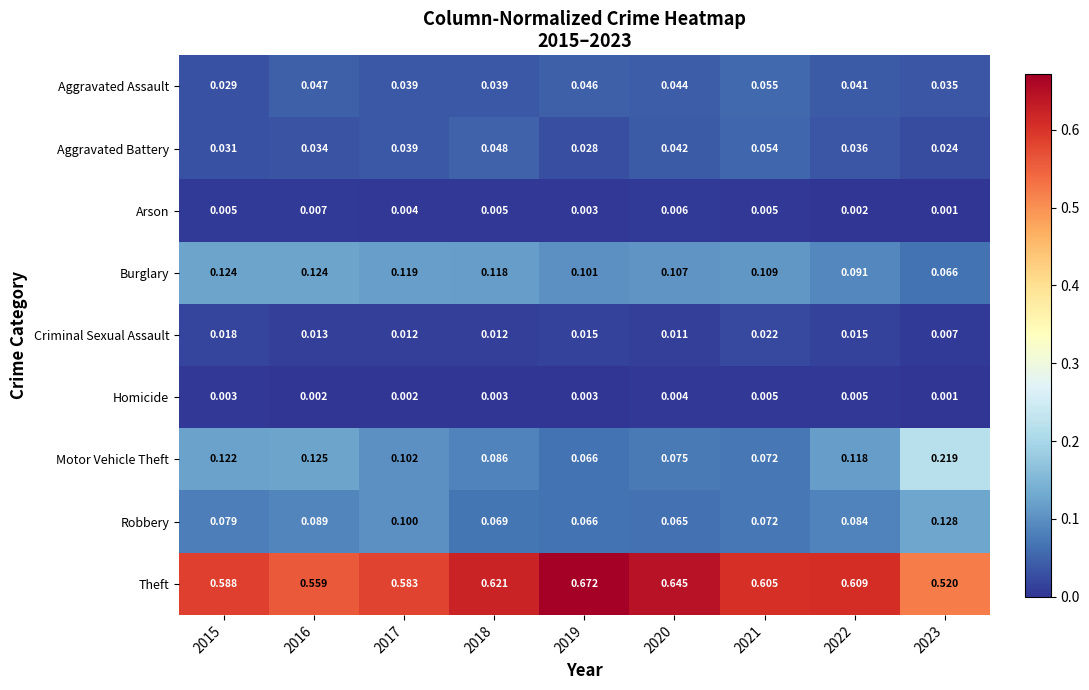

Rank the series at 2020 from lowest to highest value.

Homicide, Arson, Criminal Sexual Assault, Aggravated Battery, Aggravated Assault, Robbery, Motor Vehicle Theft, Burglary, Theft